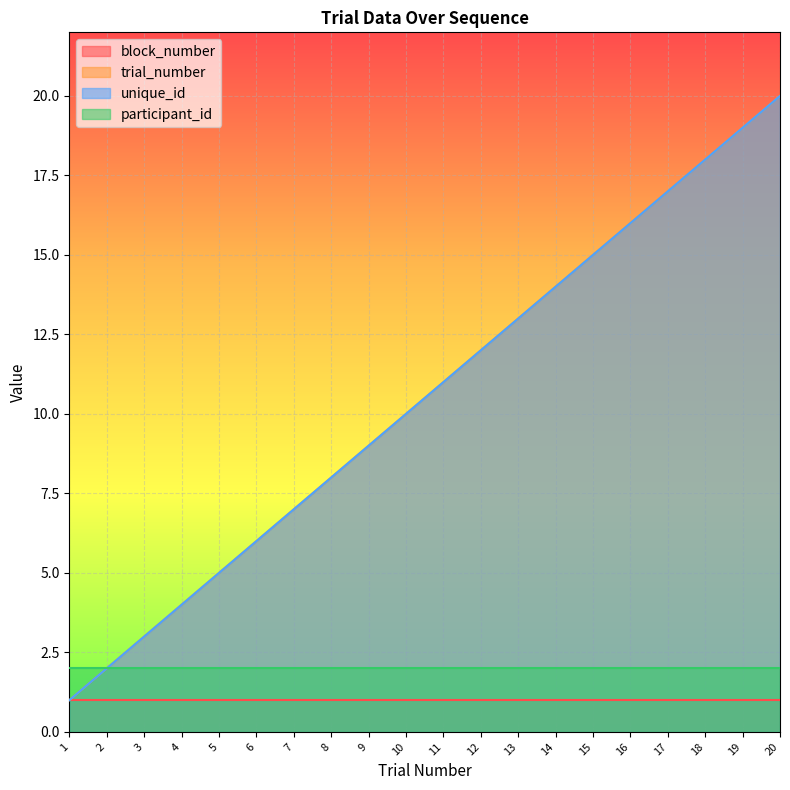

What is the difference between the maximum and minimum values in the trial_number series?

19